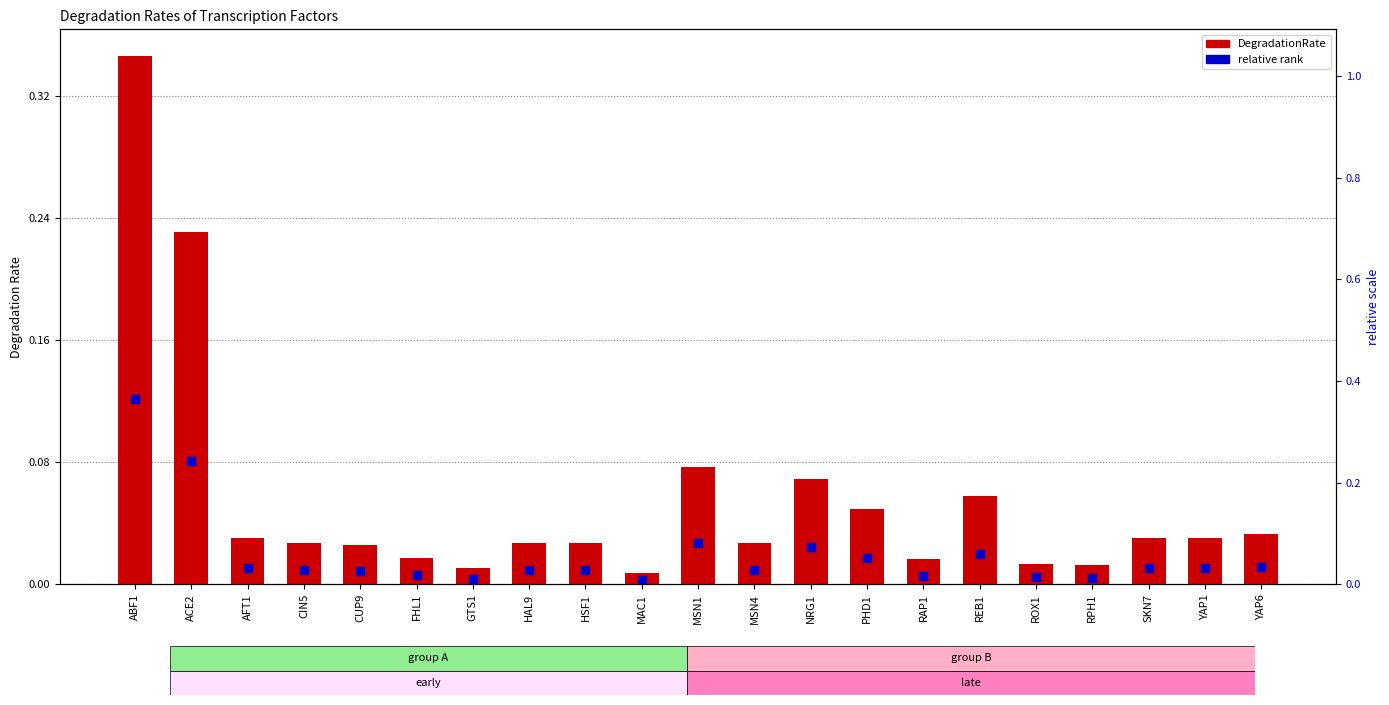

Is the value of DegradationRate at GTS1 greater than the value of relative rank at MSN1?

No